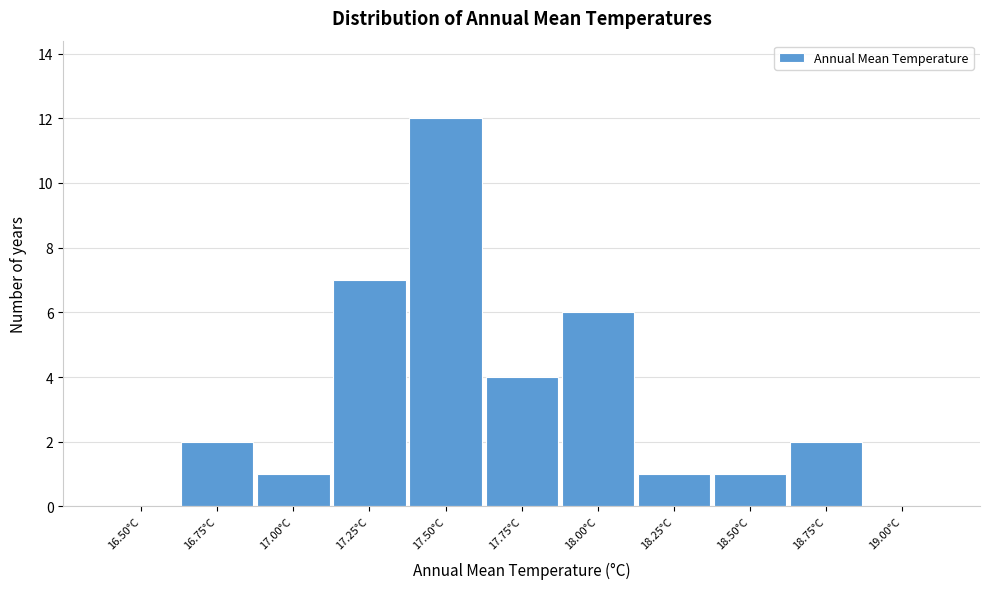

Reading left to right, what are all the values shown in this chart?

16.50°C=0	16.75°C=2	17.00°C=1	17.25°C=7	17.50°C=12	17.75°C=4	18.00°C=6	18.25°C=1	18.50°C=1	18.75°C=2	19.00°C=0